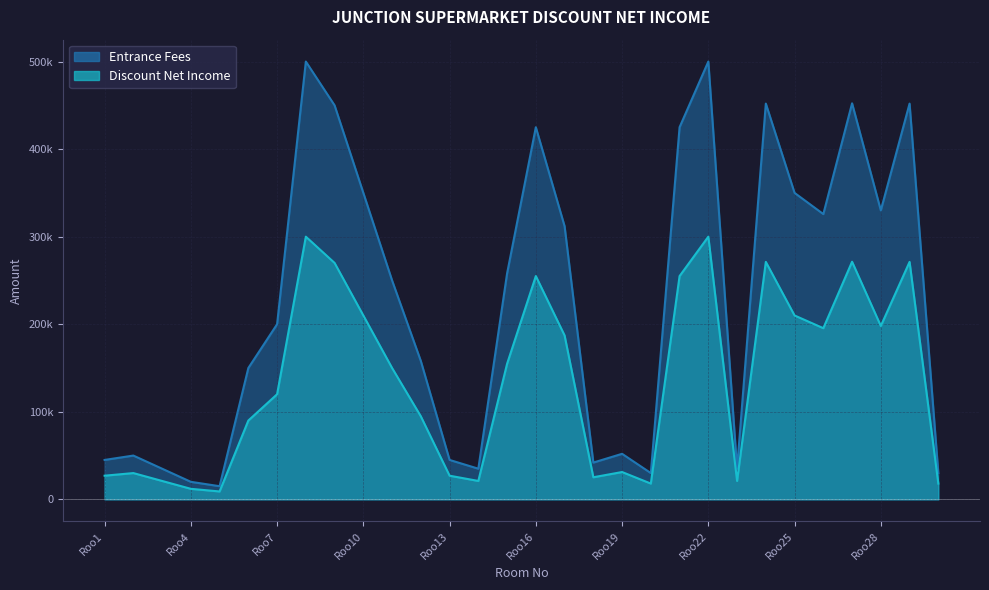

How many values in the Entrance Fees series exceed 250000?

14